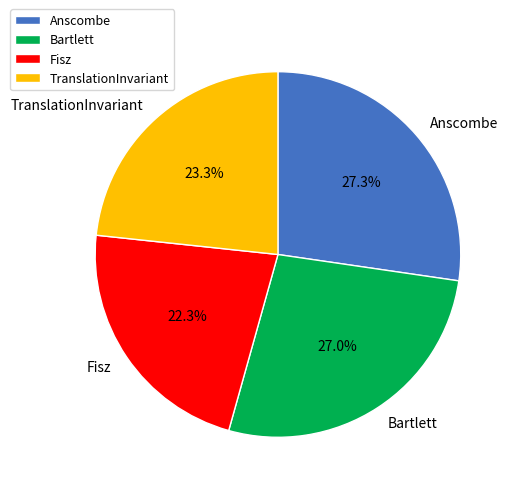

To the nearest percent, what is the difference between the largest and smallest slice percentages?

5%